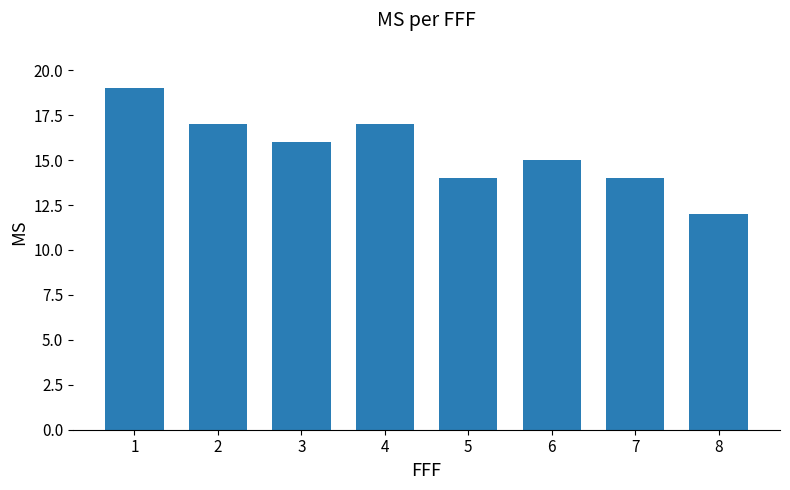

Reading right to left, transcribe all the data shown in this chart.

12	14	15	14	17	16	17	19